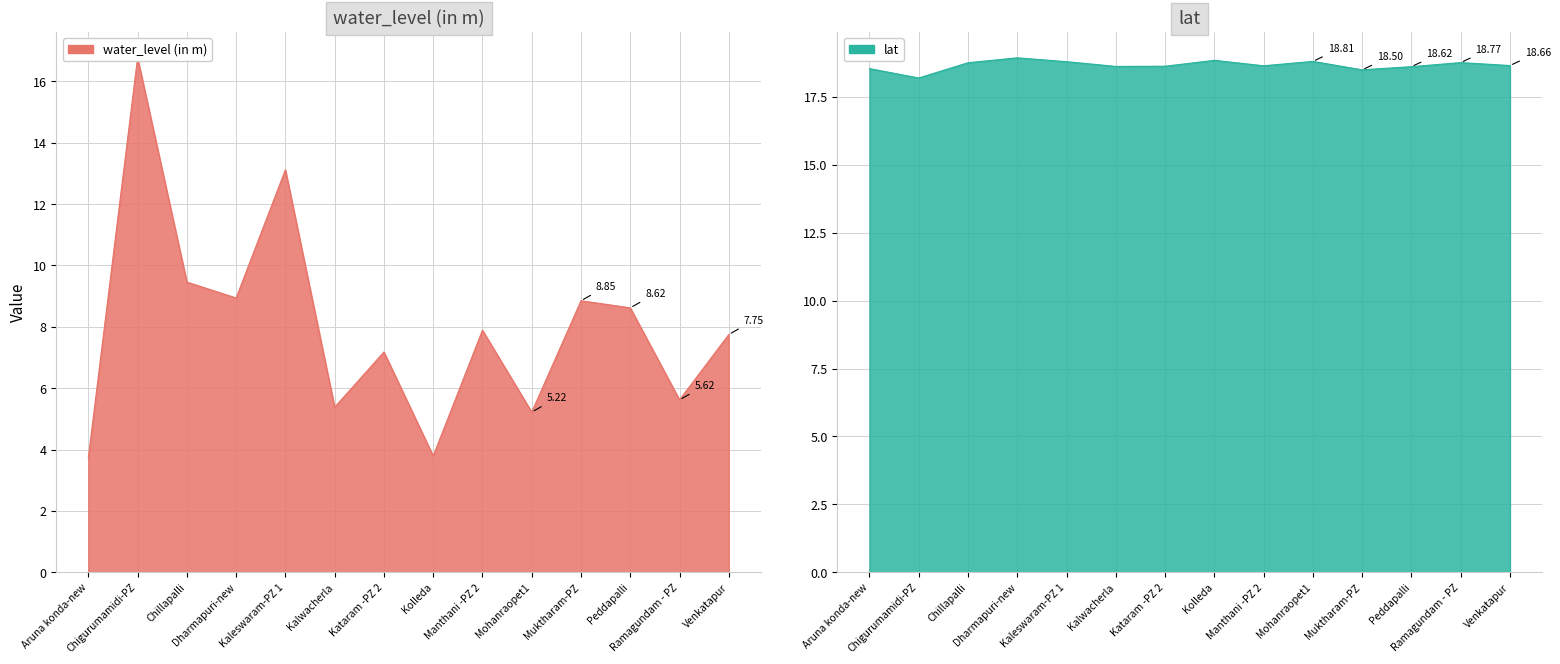

Rank the series at Chillapalli from lowest to highest value.

water_level (in m), lat